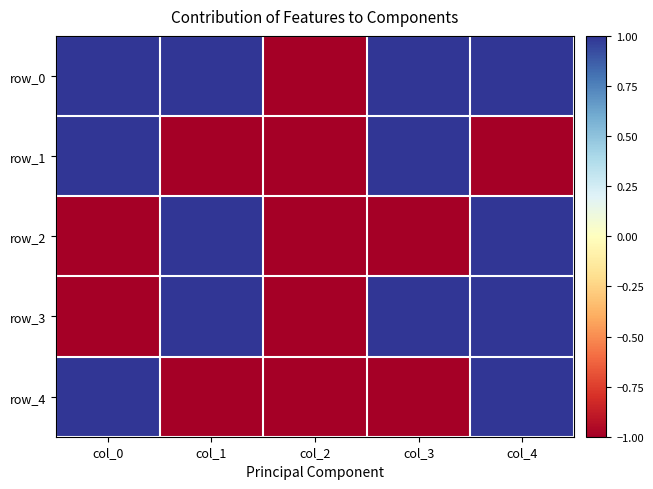

Which series has the widest spread of values?

row_0